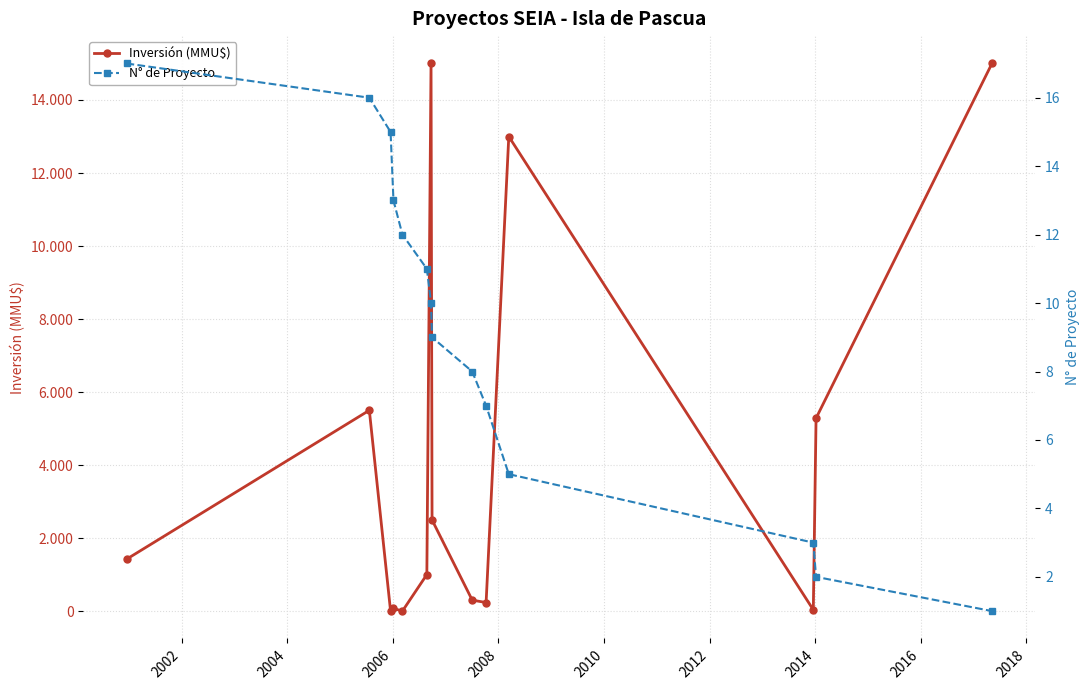

How many interior local valleys does the Inversión (MMU$) series have?

4